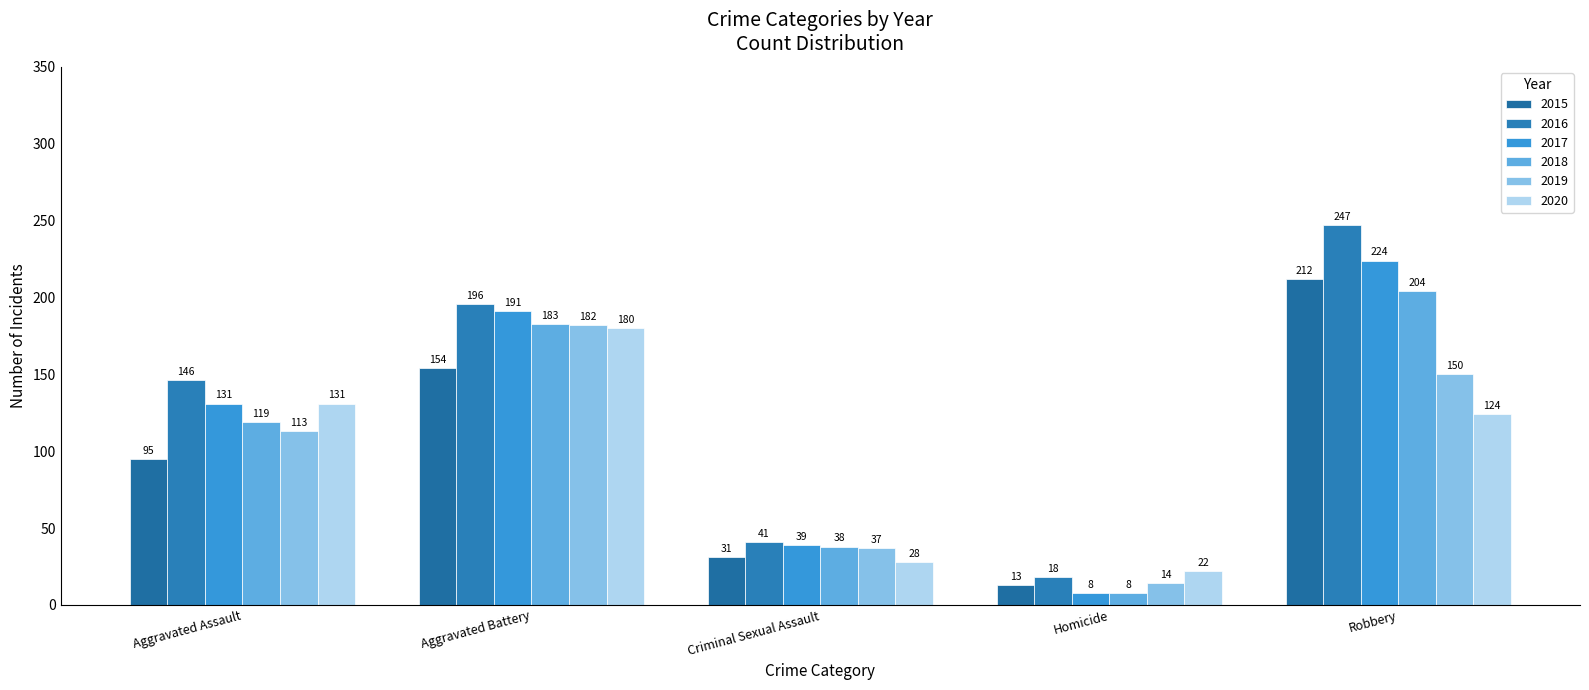

How many groups of bars are there?

5